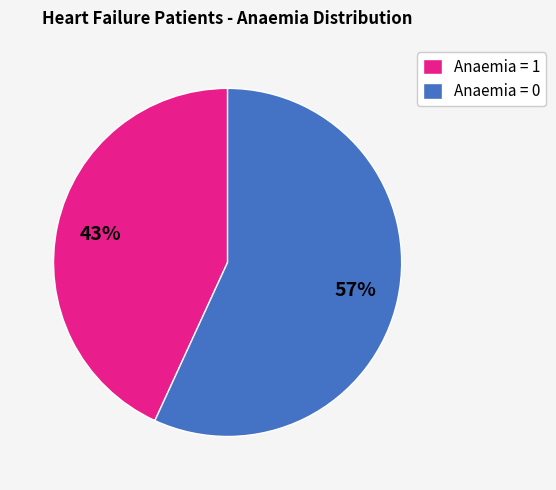

Which category has the biggest portion of the pie?

Anaemia = 0